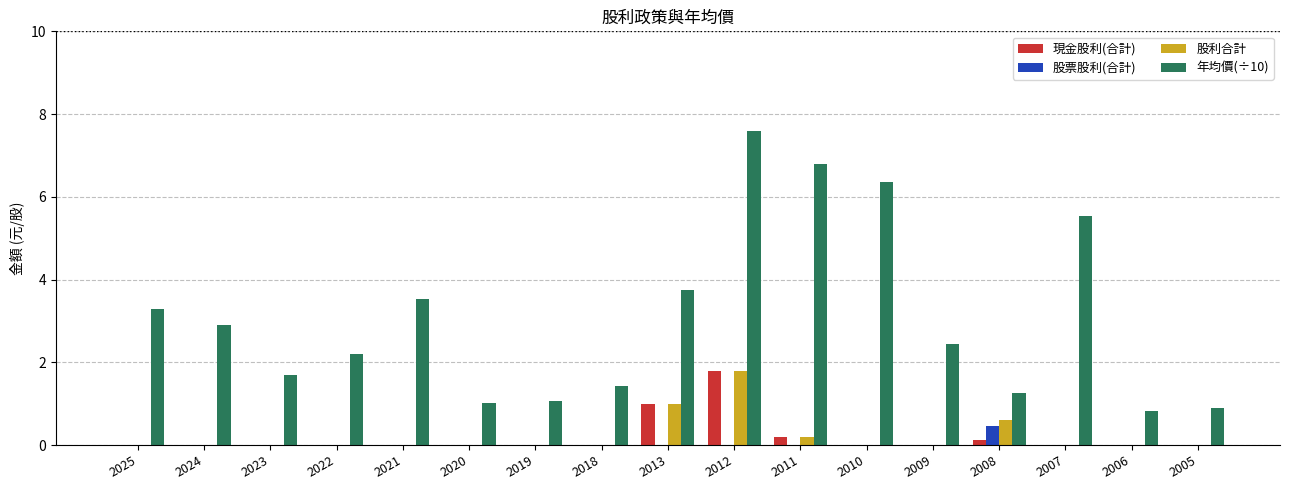

What is the sum of the 年均價(÷10) values at 2009 and 2012?

10.0